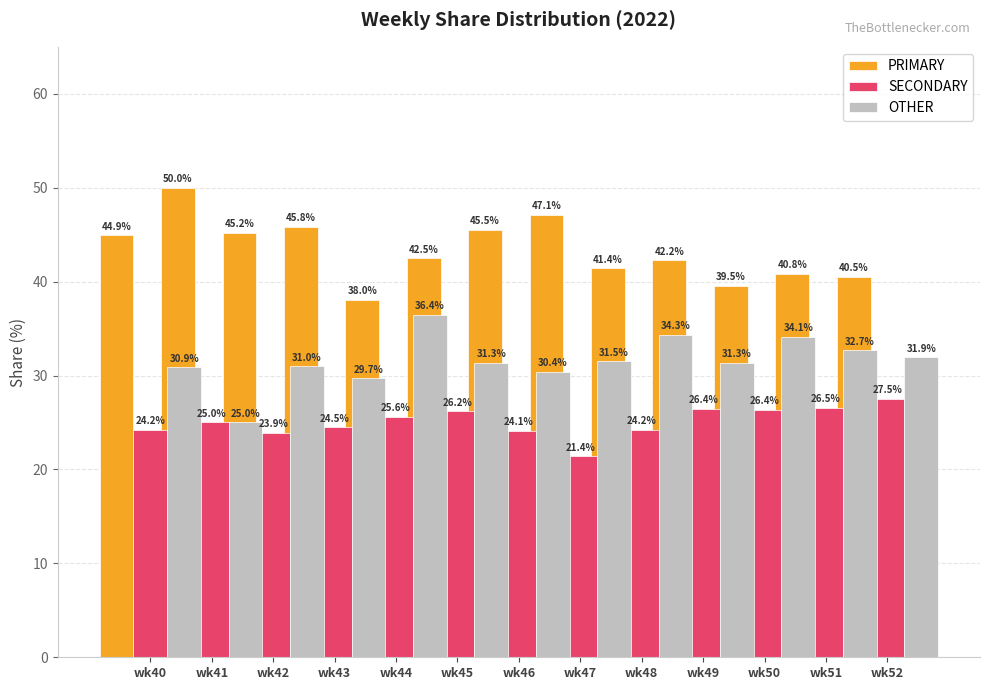

The OTHER series shows 9.8 at wk52. True or false?

False